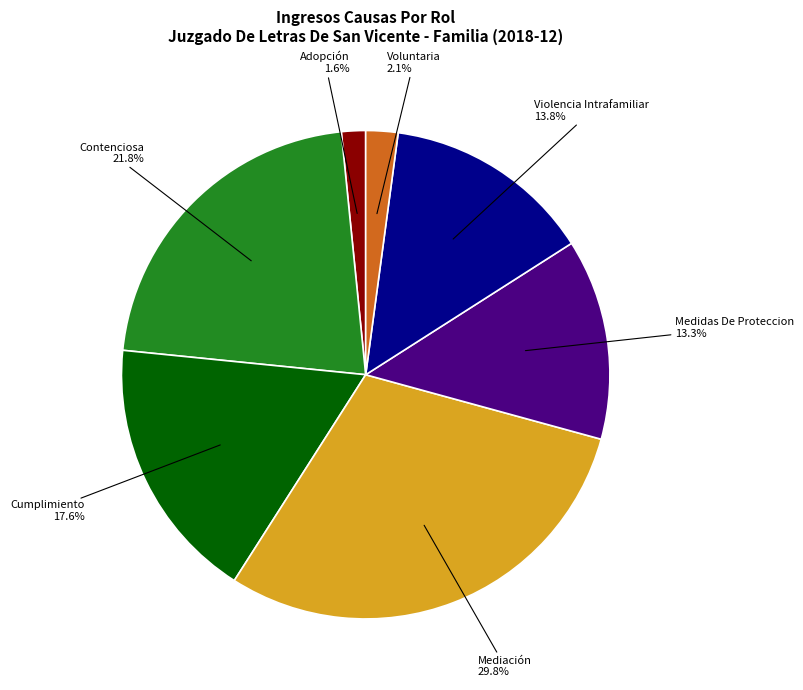

True or false: Violencia Intrafamiliar accounts for 14% of the total.

True